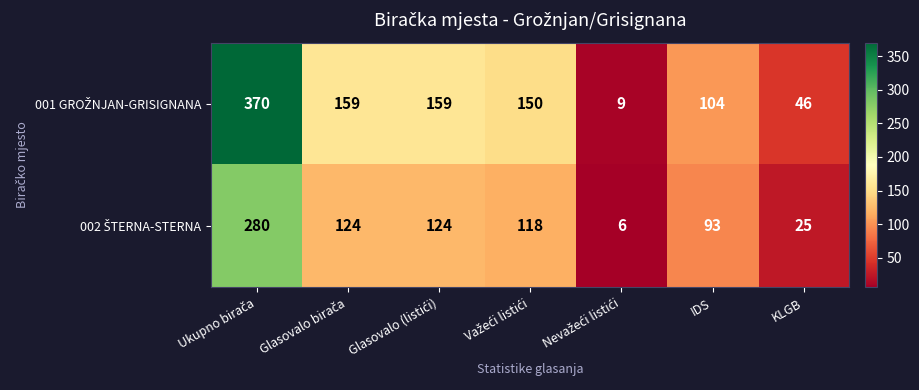

At how many categories does at least one series exceed 142?

4